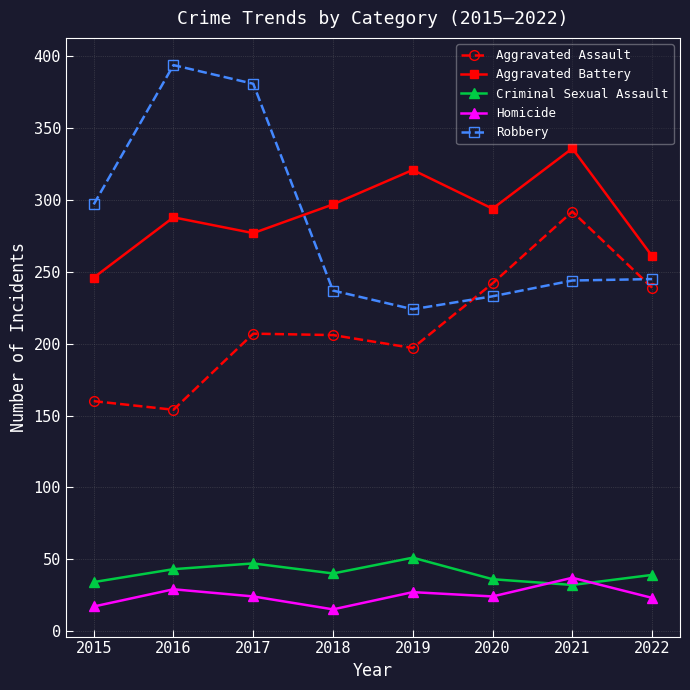

At 2019, list the series in order from smallest to largest.

Homicide, Criminal Sexual Assault, Aggravated Assault, Robbery, Aggravated Battery